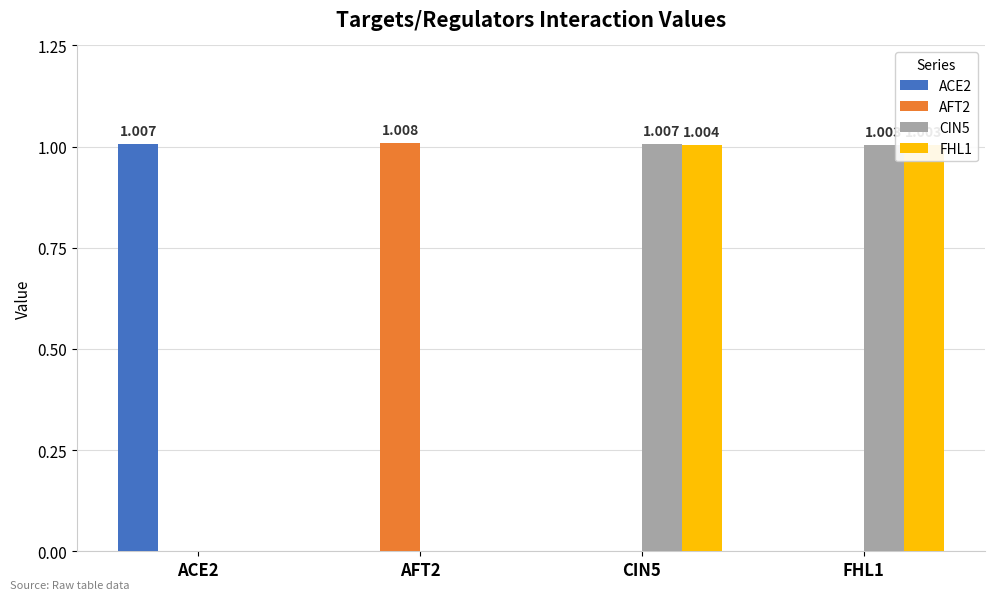

How many data points does each series have?

4